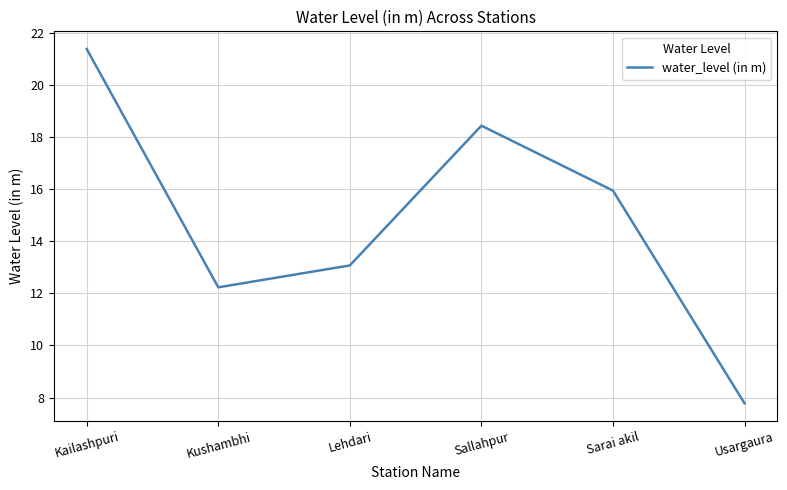

At which category does the chart reach its minimum across all series?

Usargaura